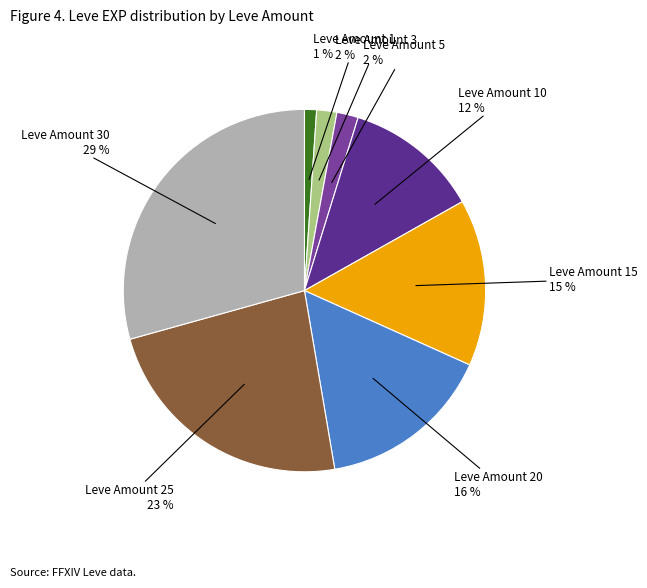

Approximately how many times larger is the value at Leve Amount 15 compared to Leve Amount 10?

1.2